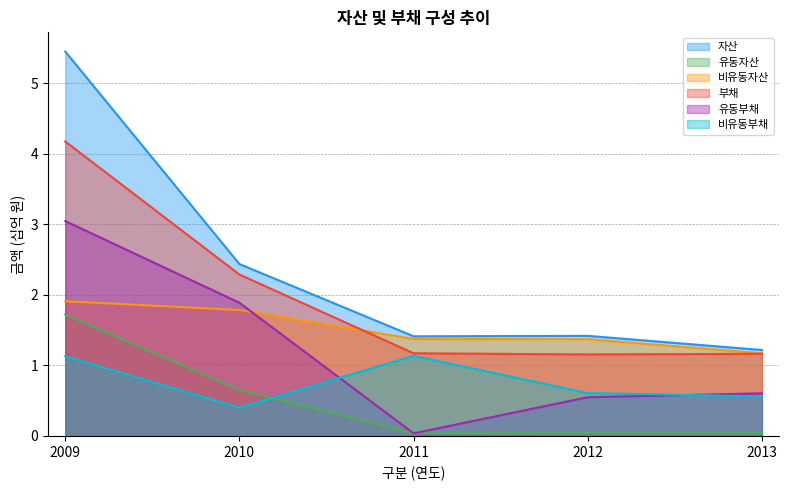

Which category has the highest value in the 부채 series?

2009